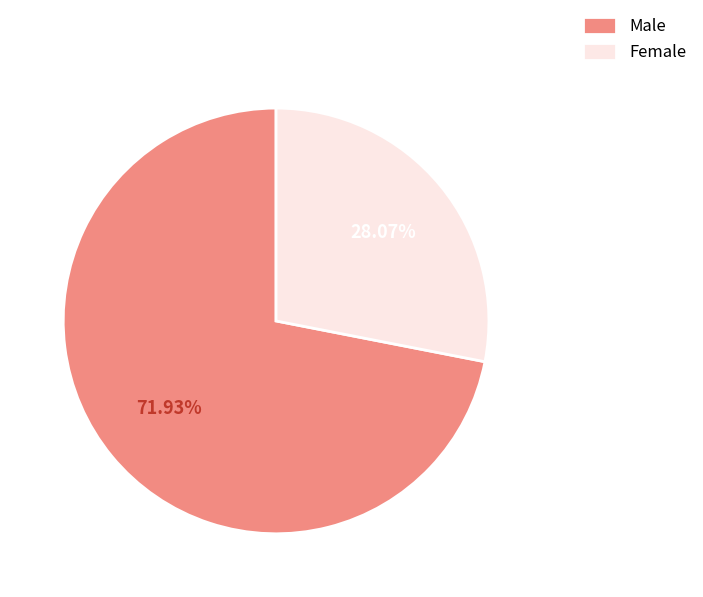

Which slice is the smallest?

Female